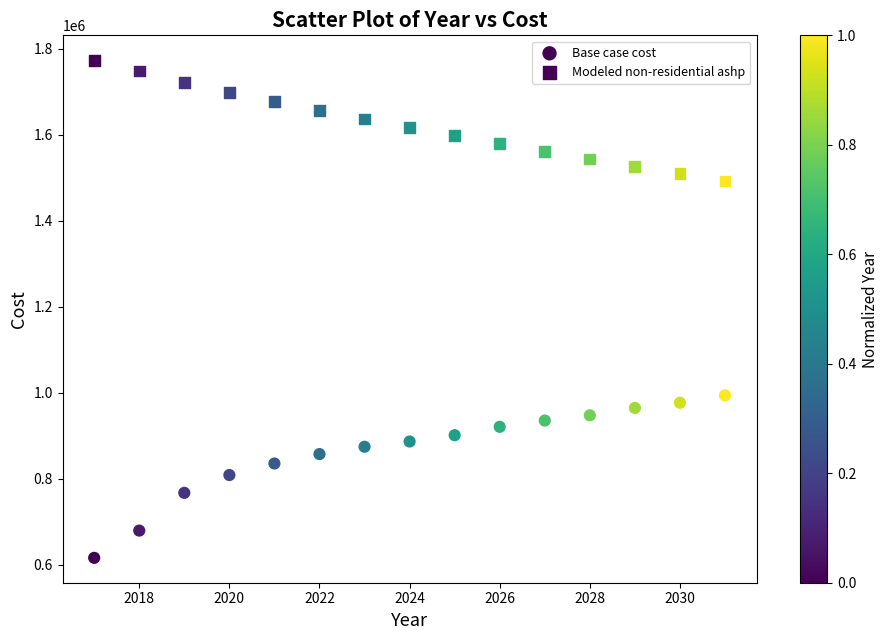

Count the number of points in this scatter plot.

30